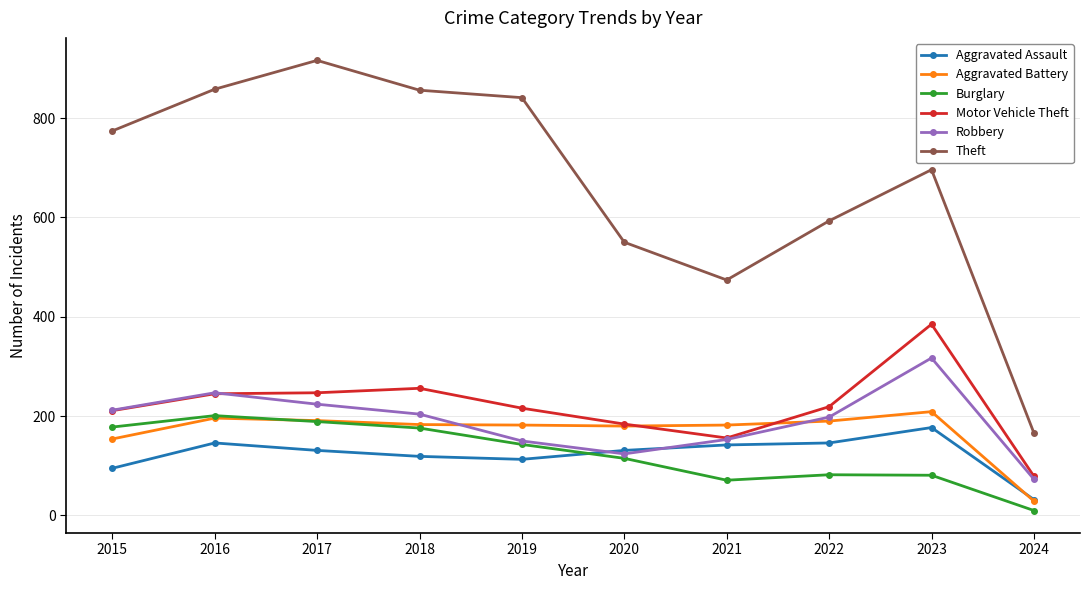

How many data points in Burglary are less than 143?

5